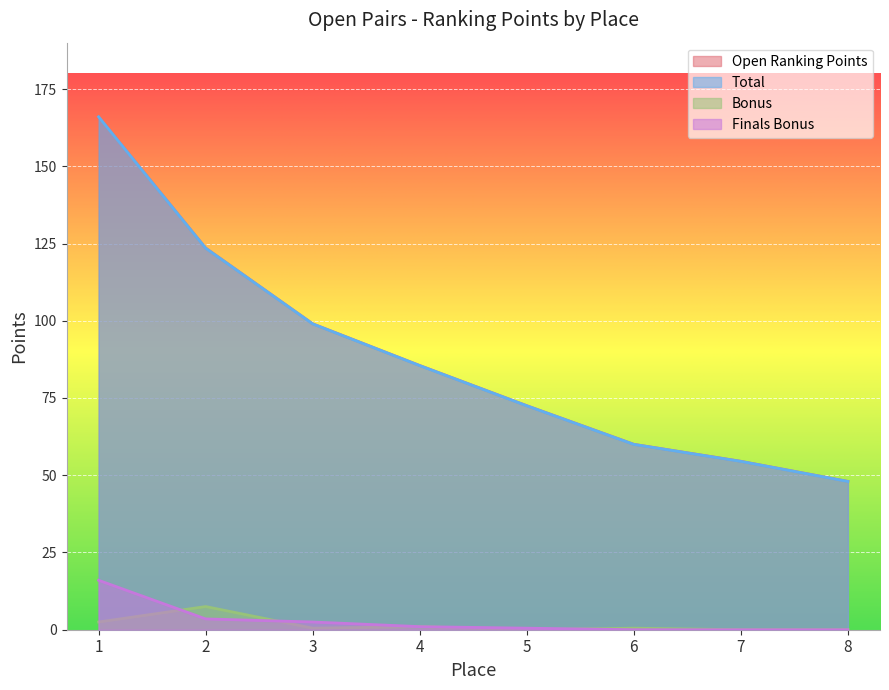

What is the sum of the Bonus values at 7 and 6?

0.5